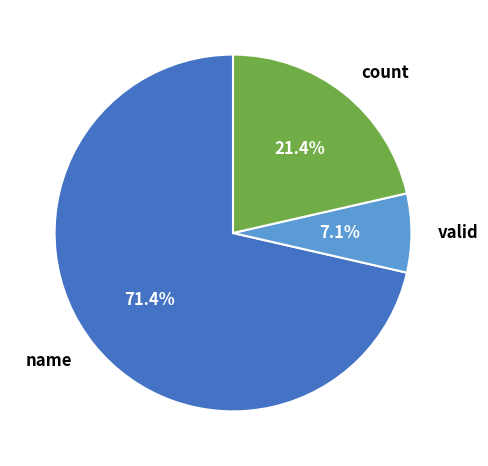

The count slice represents 36% of the pie. True or false?

False